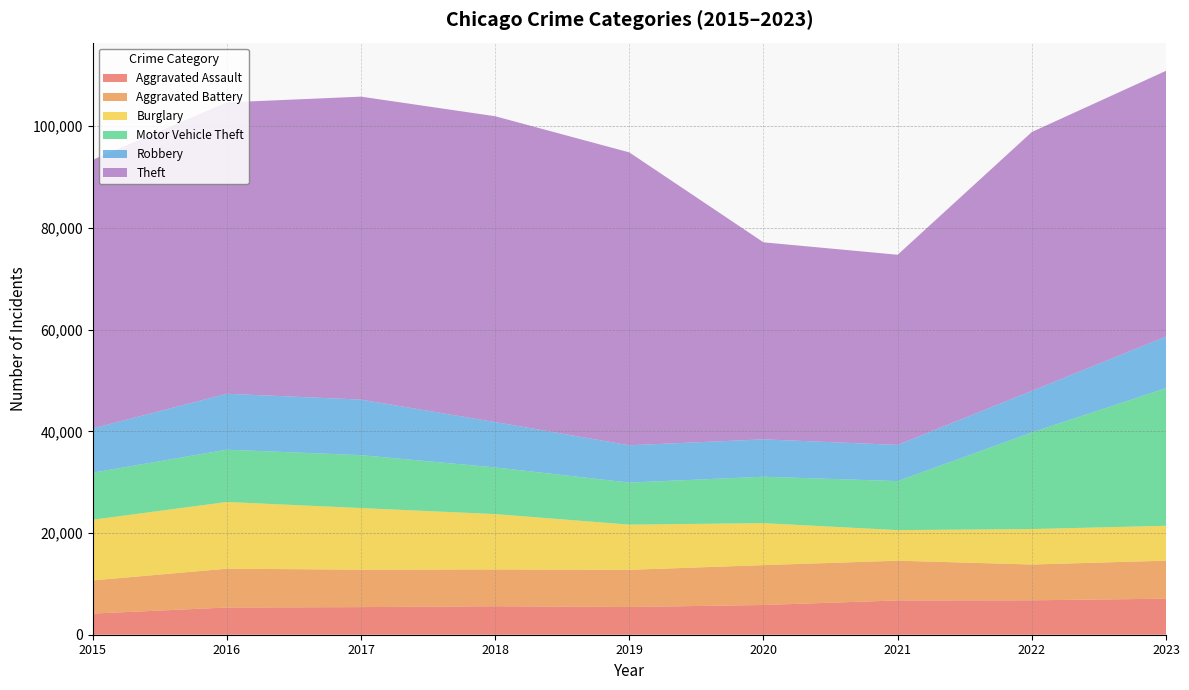

Reading right to left, extract all data points from this chart.

Aggravated Assault: 2023=7085	2022=6767	2021=6742	2020=5848	2019=5452	2018=5604	2017=5430	2016=5350	2015=4157
Aggravated Battery: 2023=7480	2022=7042	2021=7817	2020=7841	2019=7310	2018=7237	2017=7364	2016=7636	2015=6523
Burglary: 2023=6857	2022=6971	2021=6014	2020=8253	2019=8888	2018=10884	2017=12116	2016=13118	2015=11933
Motor Vehicle Theft: 2023=27084	2022=19004	2021=9647	2020=9136	2019=8278	2018=9182	2017=10410	2016=10291	2015=9256
Robbery: 2023=10138	2022=8169	2021=7112	2020=7347	2019=7329	2018=8922	2017=10923	2016=10996	2015=8701
Theft: 2023=52260	2022=50918	2021=37398	2020=38750	2019=57604	2018=60145	2017=59584	2016=57303	2015=52820